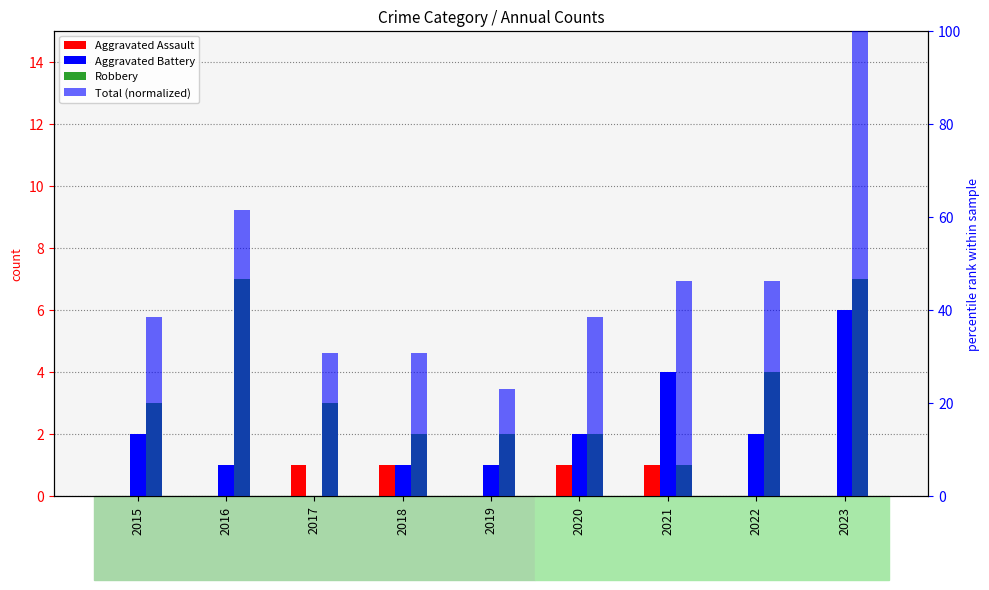

How many groups of bars are there?

9